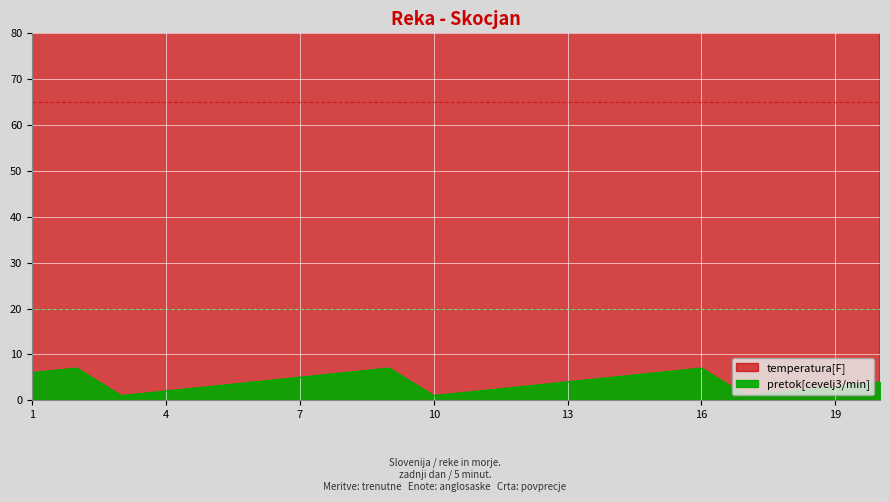

What is the average value of the pretok[cevelj3/min] series?

4